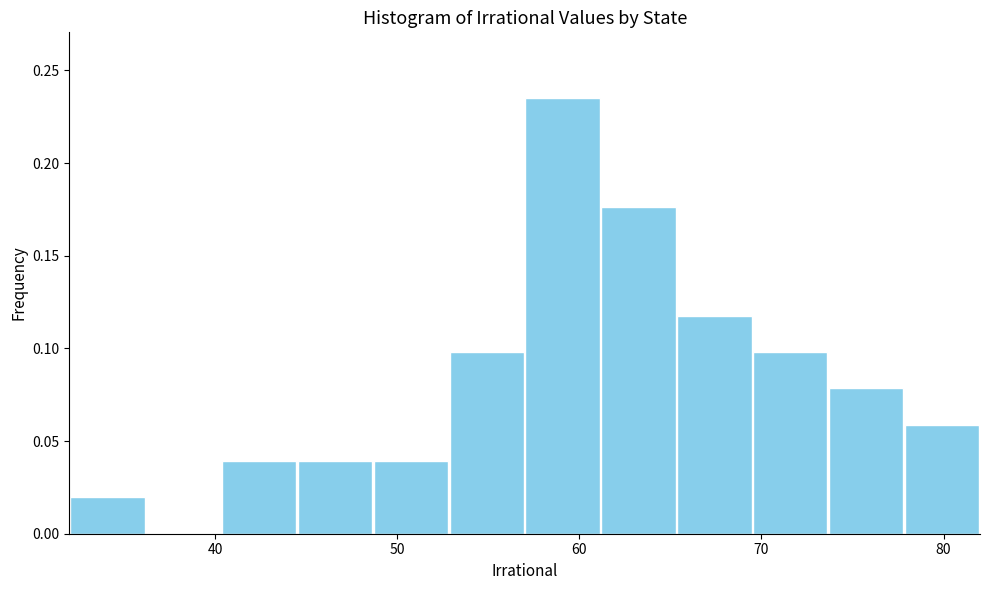

Over which range of the x-axis is the bar tallest?

57 to 61